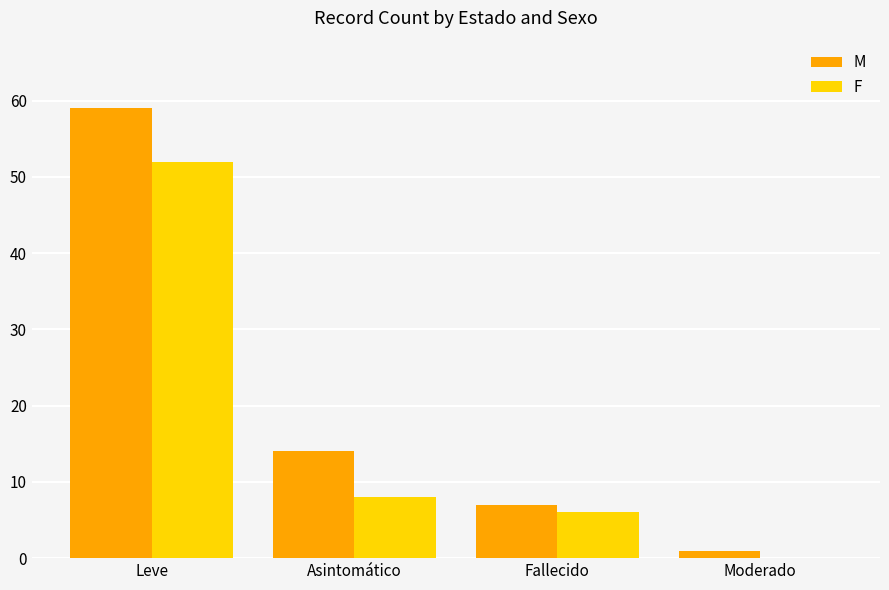

What is the sum of the F values at Leve and Moderado?

52